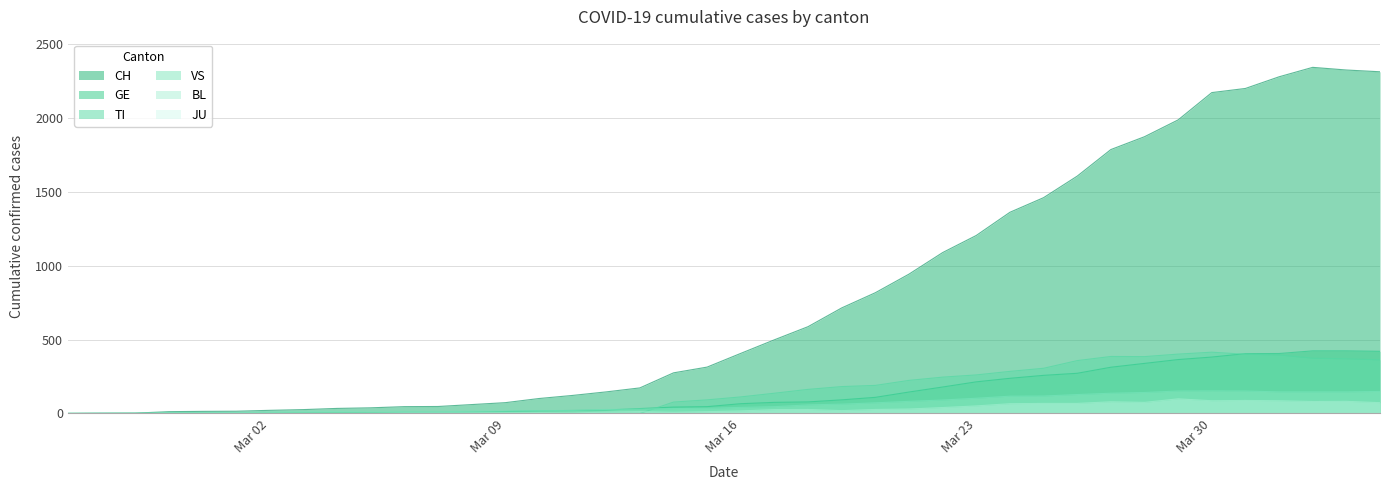

Does the chart have visible grid lines?

Yes